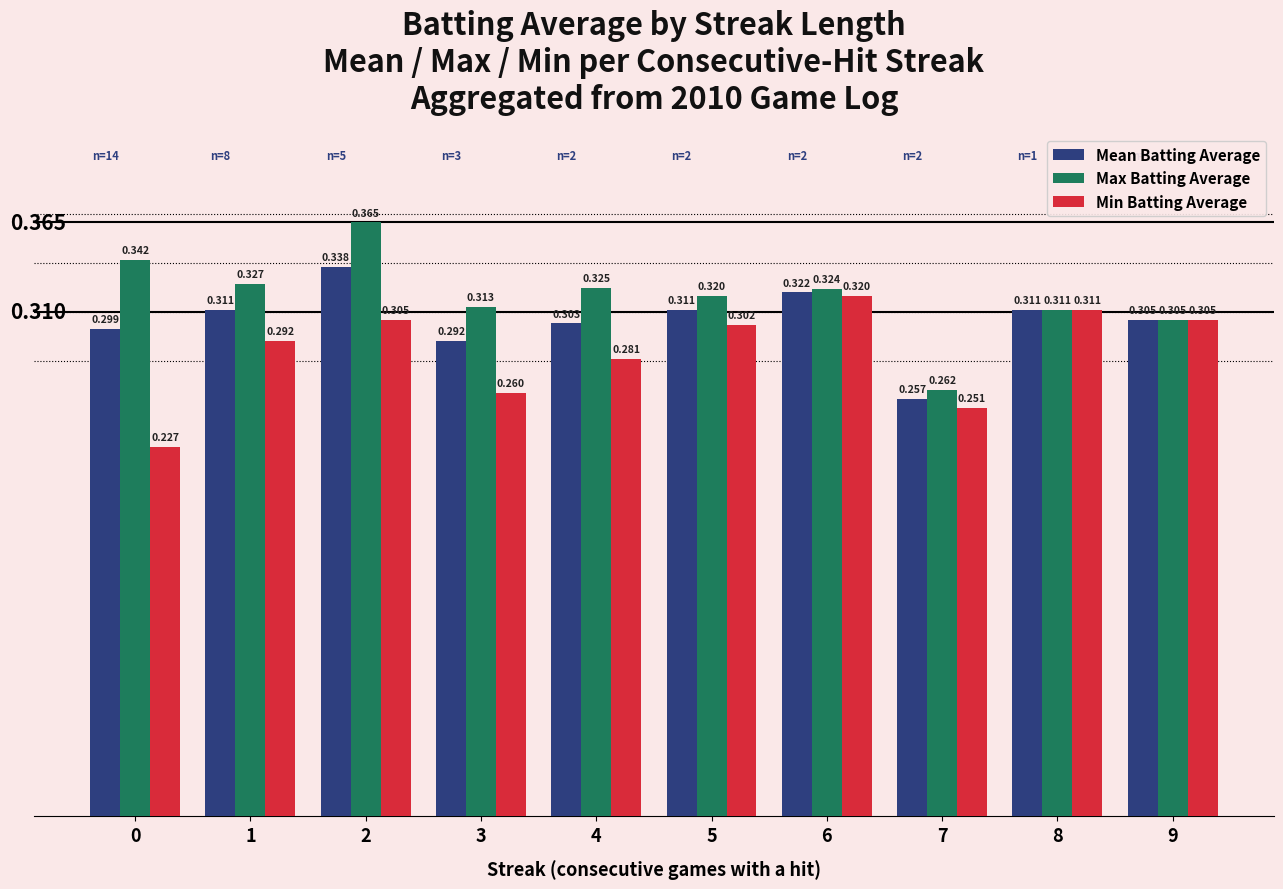

List the series in order of their peak value, highest first.

Max Batting Average, Mean Batting Average, Min Batting Average